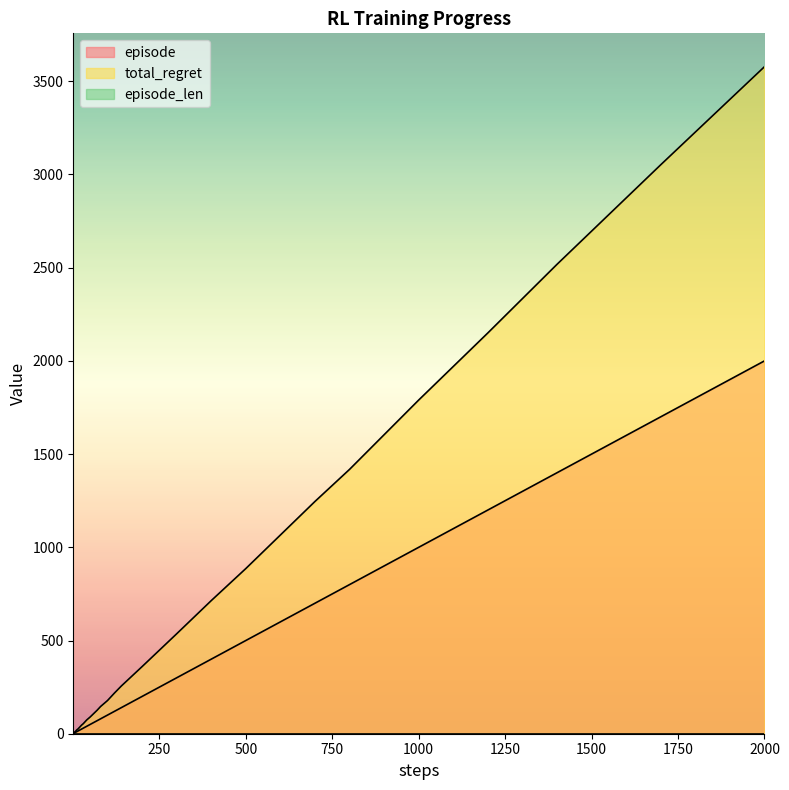

What is the average value of the episode series?

326